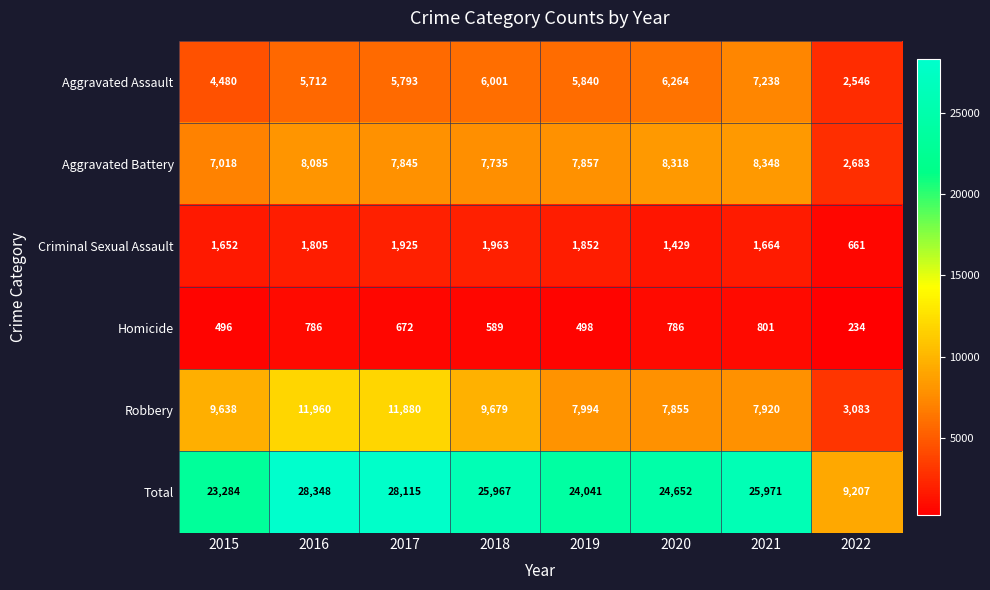

Between 2015 and 2019, which series saw the biggest shift?

Robbery